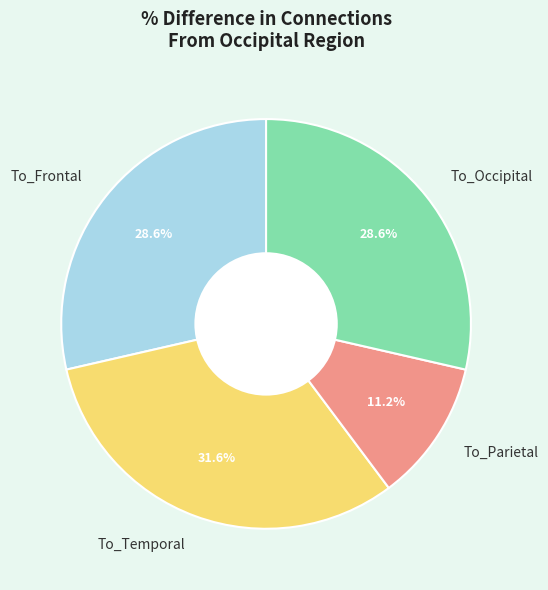

How much of the chart is everything except To_Occipital?

71.4%